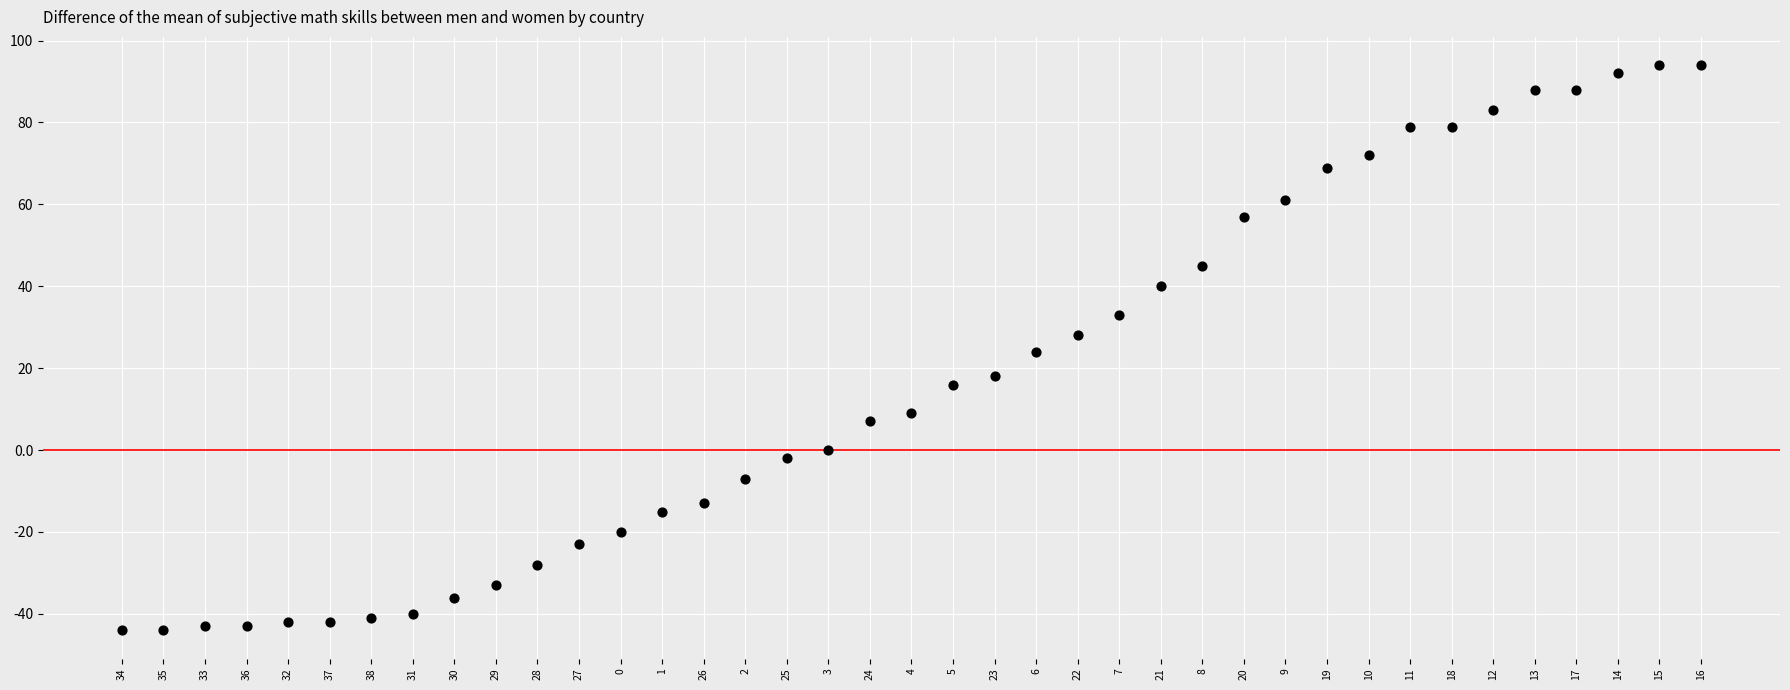

What is the range of Y values (max minus min)?

138